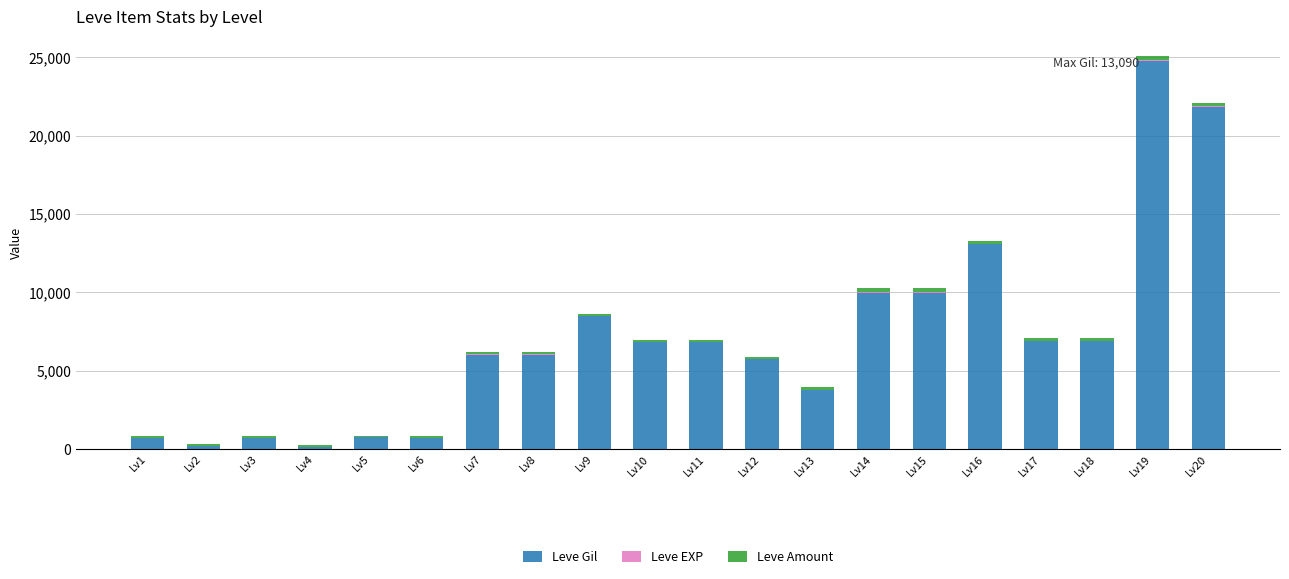

At which category is the sum across all series the highest?

Lv19